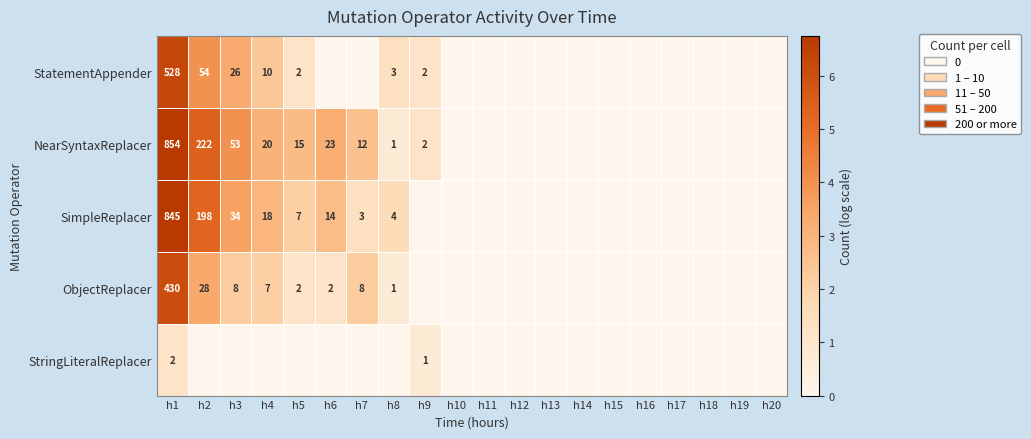

True or false: NearSyntaxReplacer has a value of 12 at h7.

True